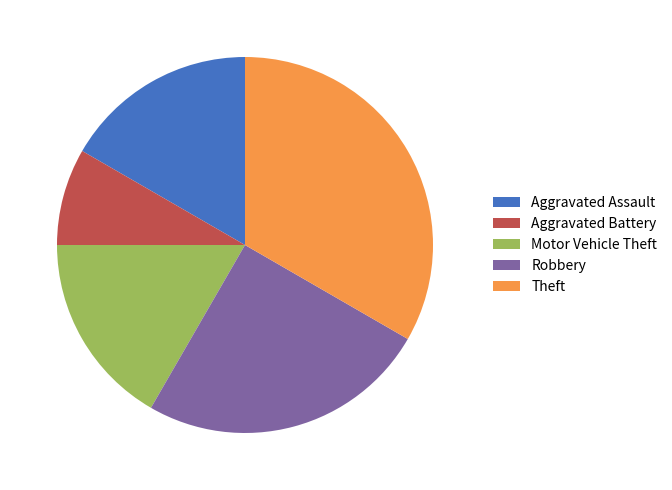

Which slice is the smallest?

Aggravated Battery